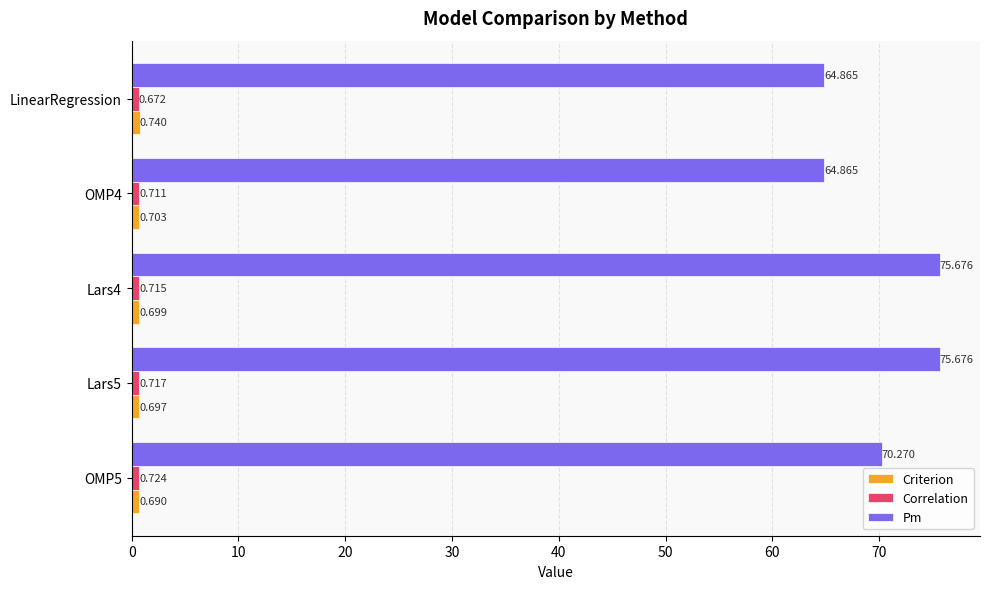

Which series has the largest range (max minus min)?

Pm